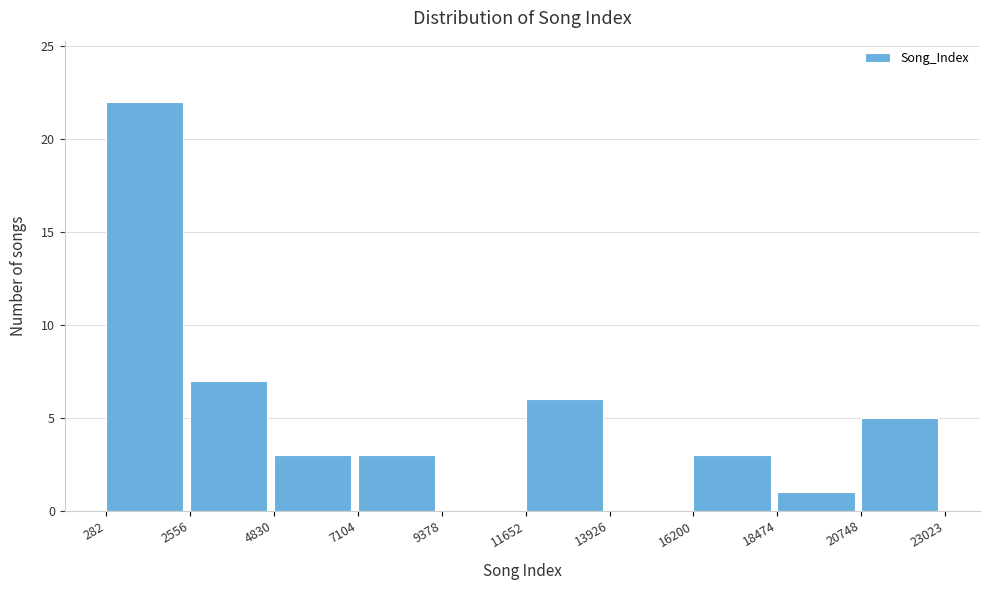

Over which range of the x-axis is the bar tallest?

282 to 2556